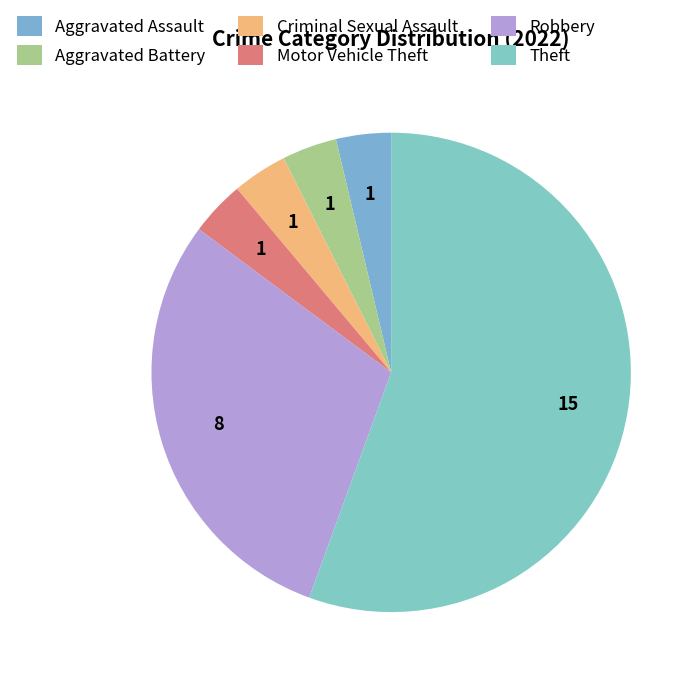

What portion of the pie excludes Aggravated Battery?

96.3%